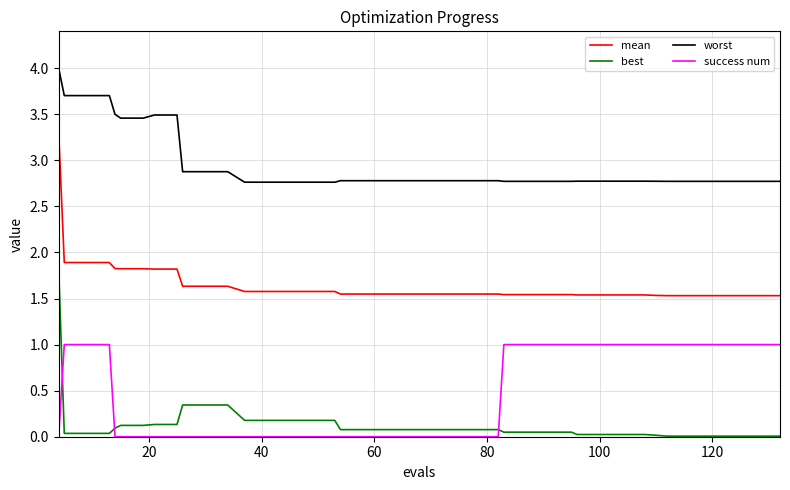

What is the maximum value for worst?

4.0